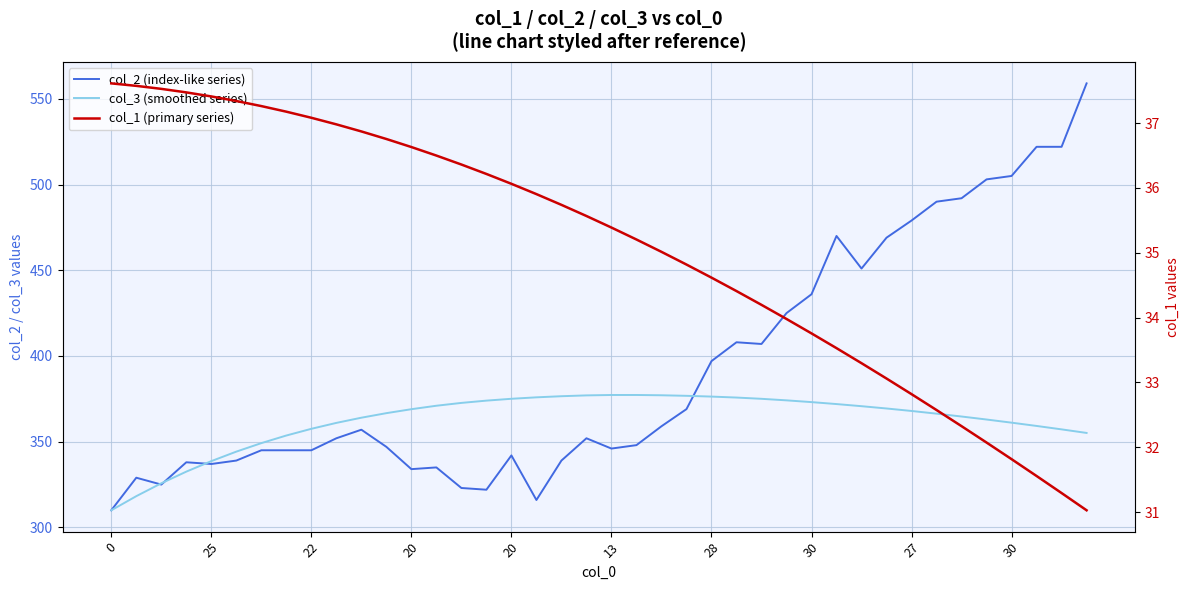

What is the sum of all col_3 (smoothed series) values?

14501.6